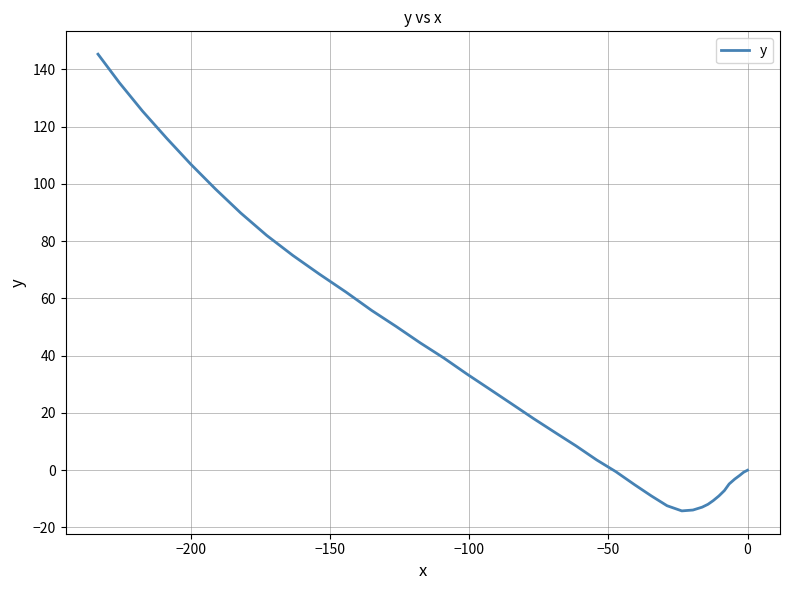

True or false: the data has more than 2 interior local peaks.

False